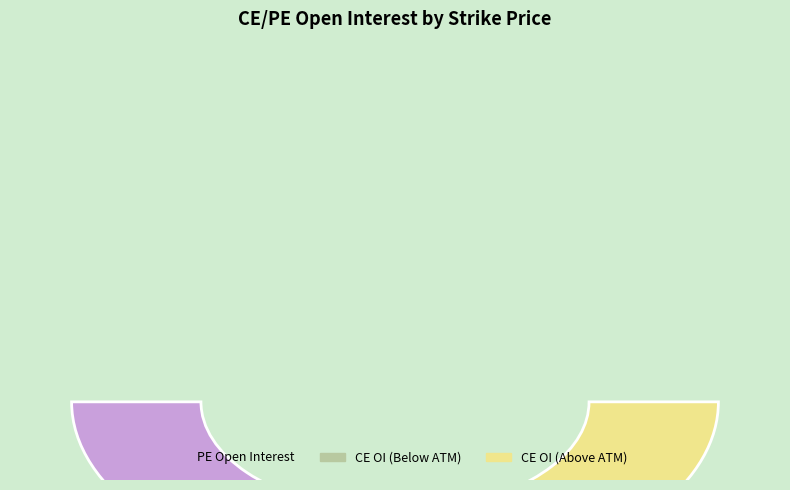

Is there a majority slice in this chart?

No